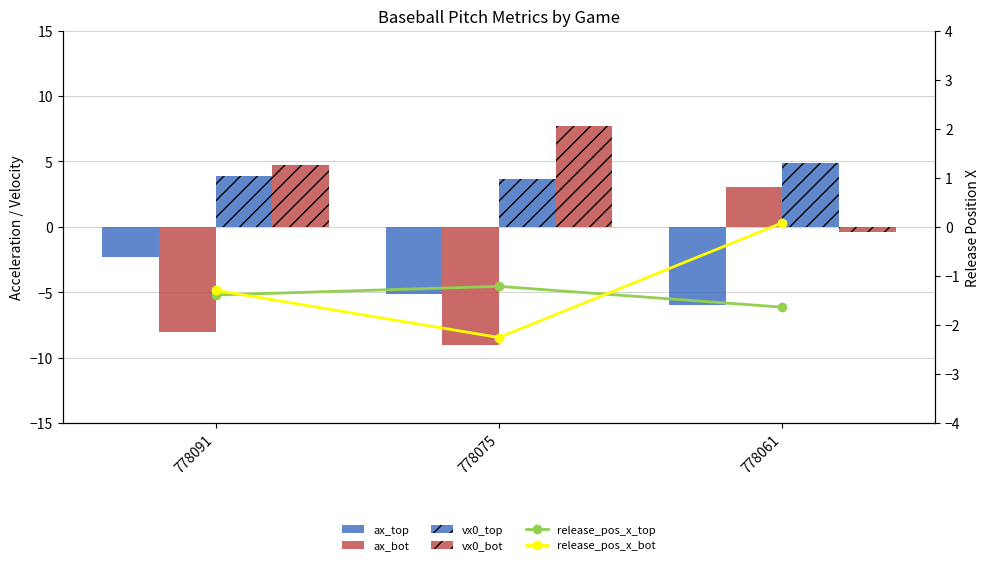

Count the number of data series in this chart.

6